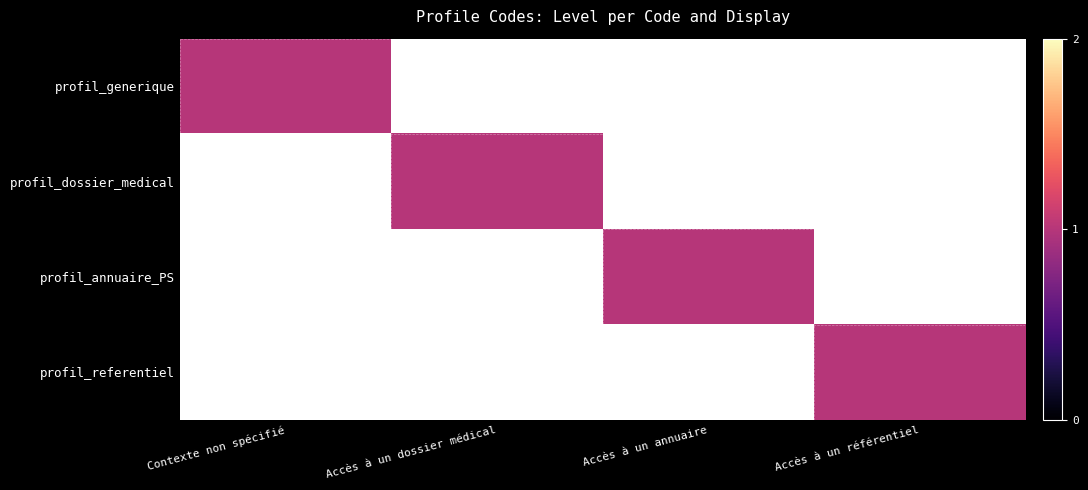

At which category is the sum across all series the highest?

Contexte non spécifié